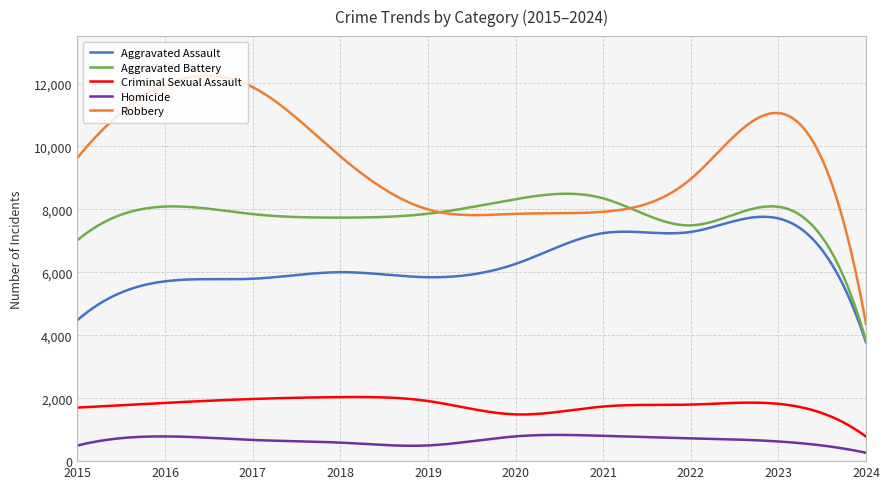

True or false: Criminal Sexual Assault and Aggravated Battery intersect in this chart.

False